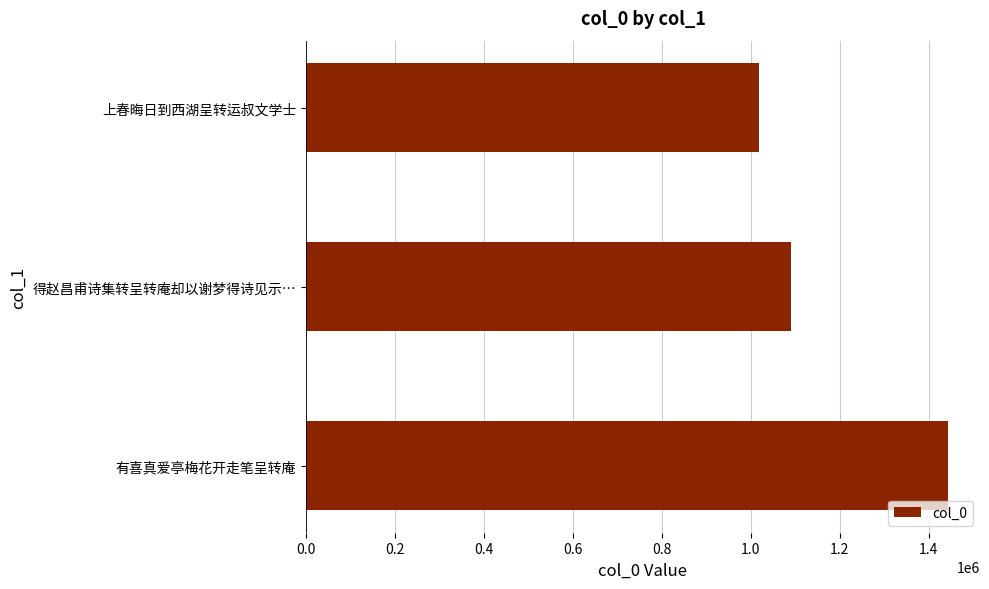

List the labels in order of value, largest first.

有喜真爱亭梅花开走笔呈转庵, 得赵昌甫诗集转呈转庵却以谢梦得诗见示…, 上春晦日到西湖呈转运叔文学士